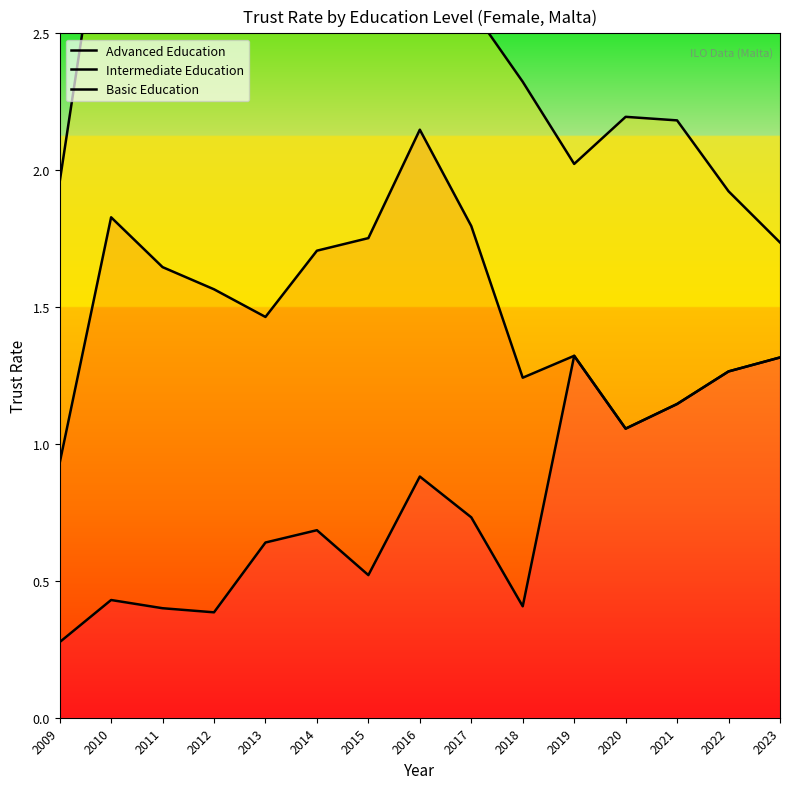

What are all the series names shown in the legend?

Advanced Education, Intermediate Education, Basic Education